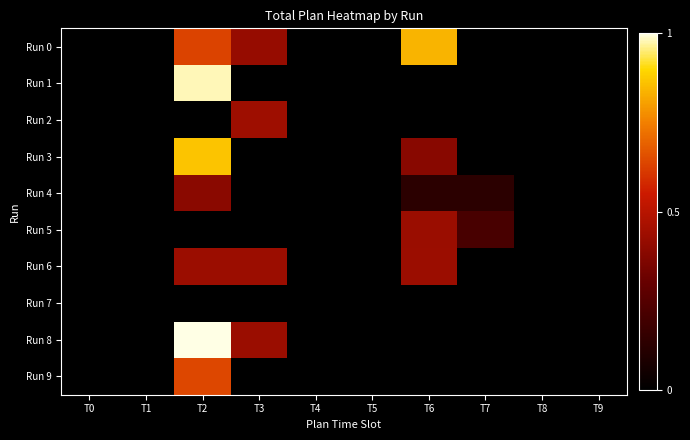

Reading right to left, transcribe all the data shown in this chart.

Run 0: T9=0.0	T8=0.0	T7=0.0	T6=0.8	T5=0.0	T4=0.0	T3=0.4	T2=0.6	T1=0.0	T0=0.0
Run 1: T9=0.0	T8=0.0	T7=0.0	T6=0.0	T5=0.0	T4=0.0	T3=0.0	T2=1.0	T1=0.0	T0=0.0
Run 2: T9=0.0	T8=0.0	T7=0.0	T6=0.0	T5=0.0	T4=0.0	T3=0.4	T2=0.0	T1=0.0	T0=0.0
Run 3: T9=0.0	T8=0.0	T7=0.0	T6=0.4	T5=0.0	T4=0.0	T3=0.0	T2=0.9	T1=0.0	T0=0.0
Run 4: T9=0.0	T8=0.0	T7=0.1	T6=0.1	T5=0.0	T4=0.0	T3=0.0	T2=0.4	T1=0.0	T0=0.0
Run 5: T9=0.0	T8=0.0	T7=0.2	T6=0.4	T5=0.0	T4=0.0	T3=0.0	T2=0.0	T1=0.0	T0=0.0
Run 6: T9=0.0	T8=0.0	T7=0.0	T6=0.4	T5=0.0	T4=0.0	T3=0.4	T2=0.4	T1=0.0	T0=0.0
Run 7: T9=0.0	T8=0.0	T7=0.0	T6=0.0	T5=0.0	T4=0.0	T3=0.0	T2=0.0	T1=0.0	T0=0.0
Run 8: T9=0.0	T8=0.0	T7=0.0	T6=0.0	T5=0.0	T4=0.0	T3=0.4	T2=1.0	T1=0.0	T0=0.0
Run 9: T9=0.0	T8=0.0	T7=0.0	T6=0.0	T5=0.0	T4=0.0	T3=0.0	T2=0.6	T1=0.0	T0=0.0